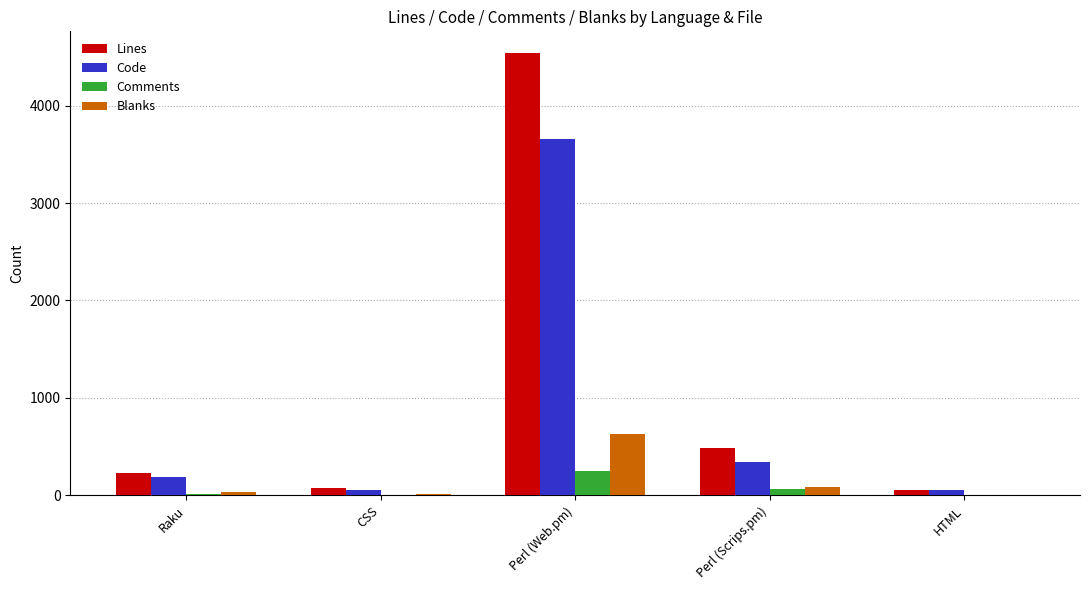

Which series changed the most between Raku and Perl (Web.pm)?

Lines